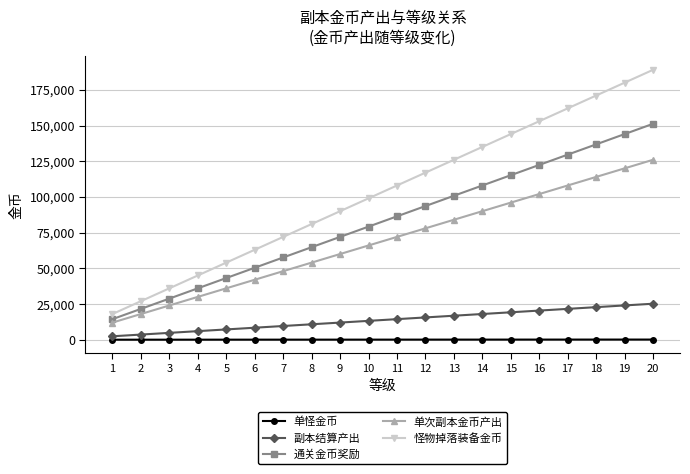

True or false: 单次副本金币产出 has a value of 98499 at 11.

False